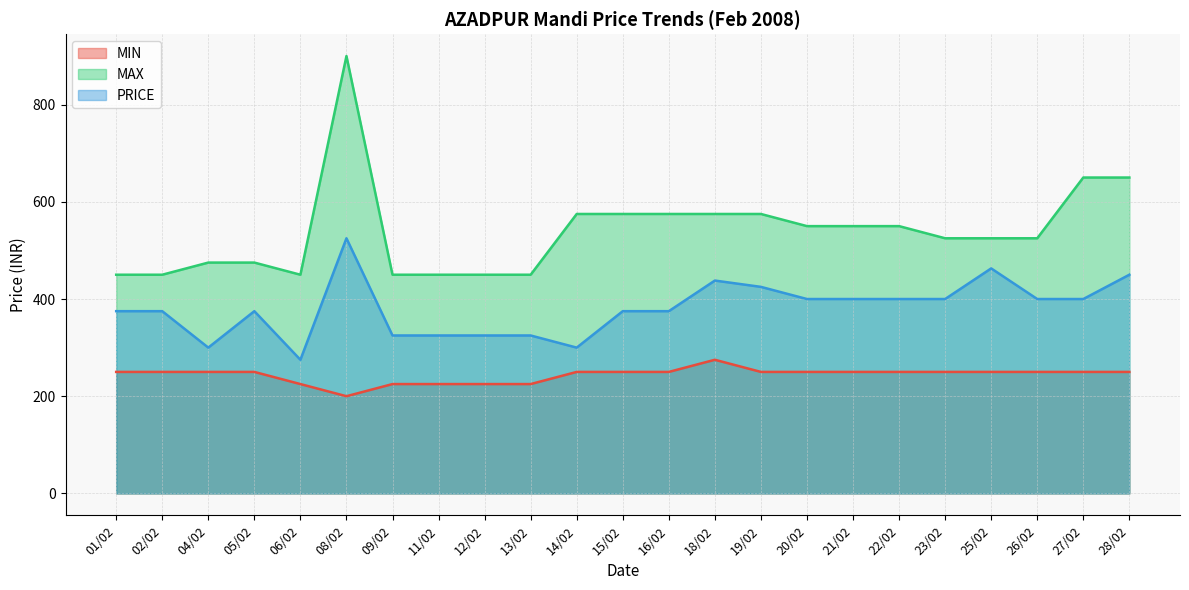

How many interior local peaks does the PRICE series have?

4